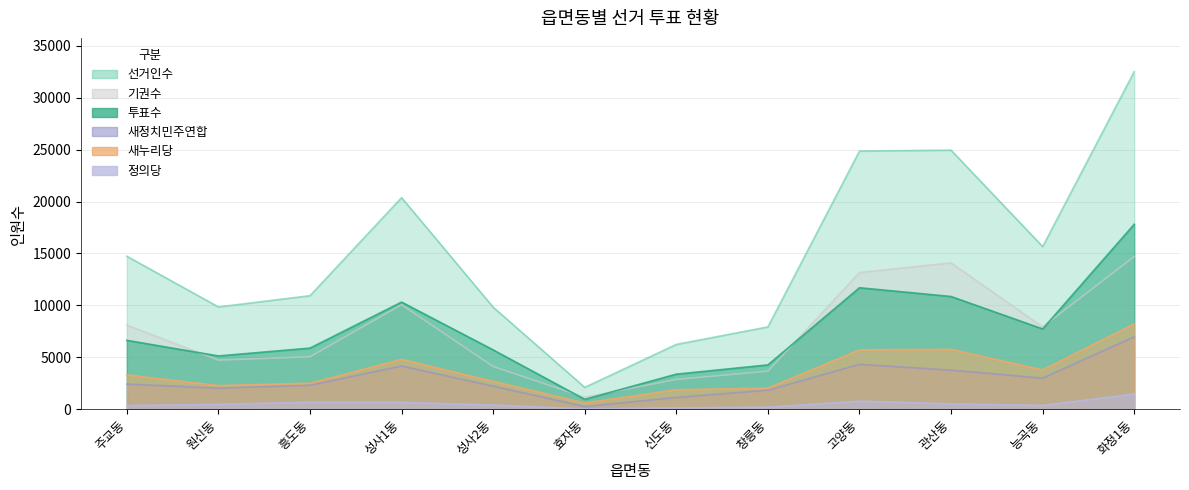

What is the spread (max minus min) of values at 창릉동?

7730